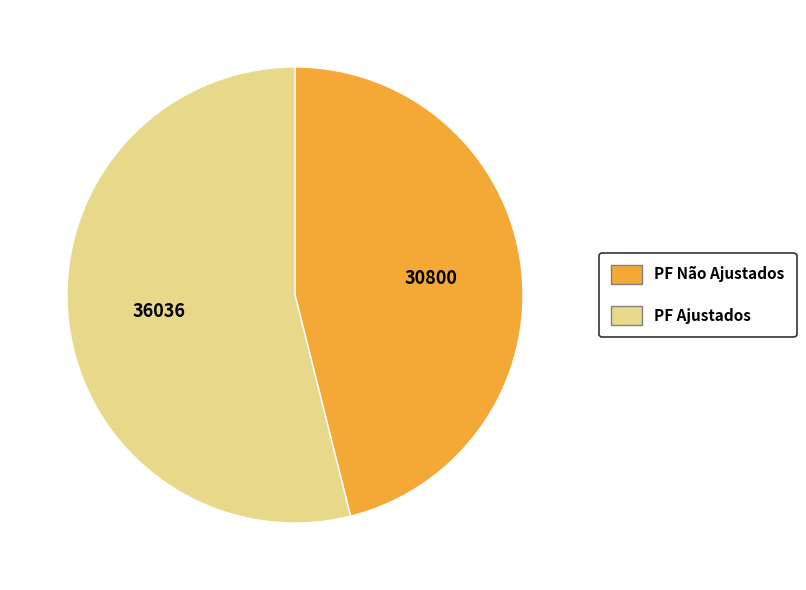

Does any single category account for the majority?

Yes